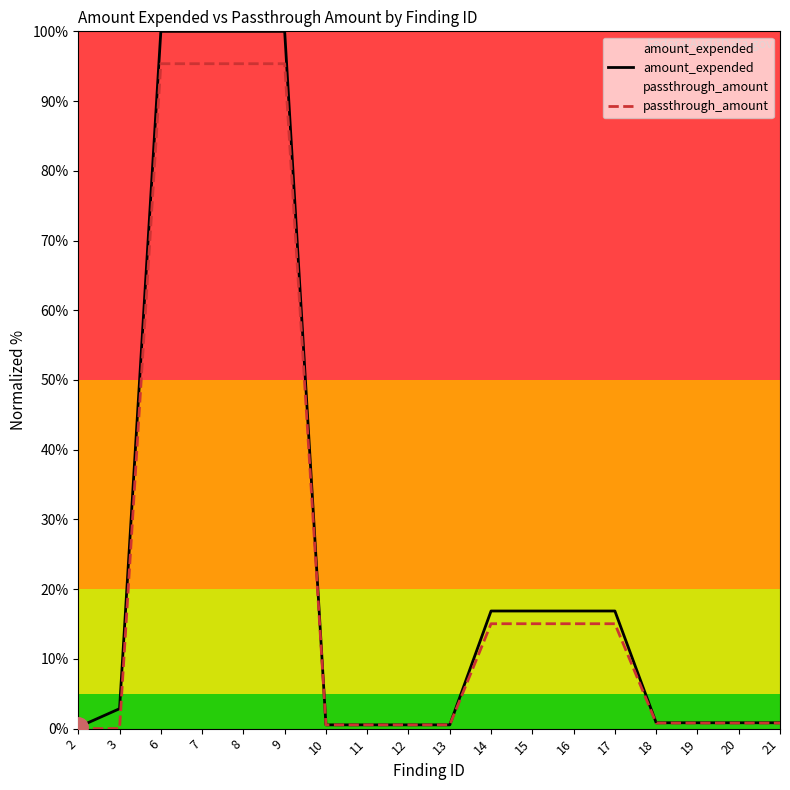

What are all the series names shown in the legend?

amount_expended, passthrough_amount